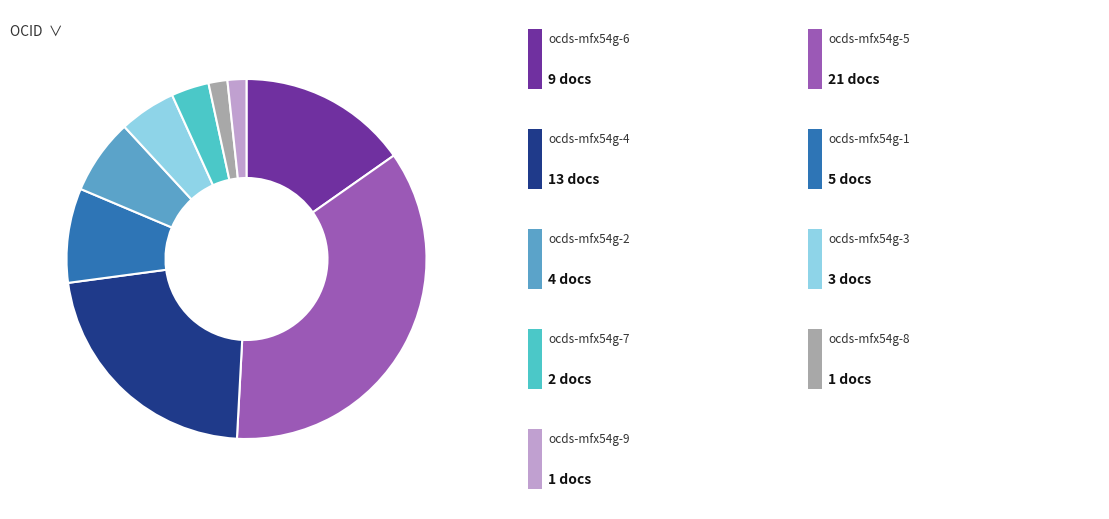

Count the number of slices in the pie.

9